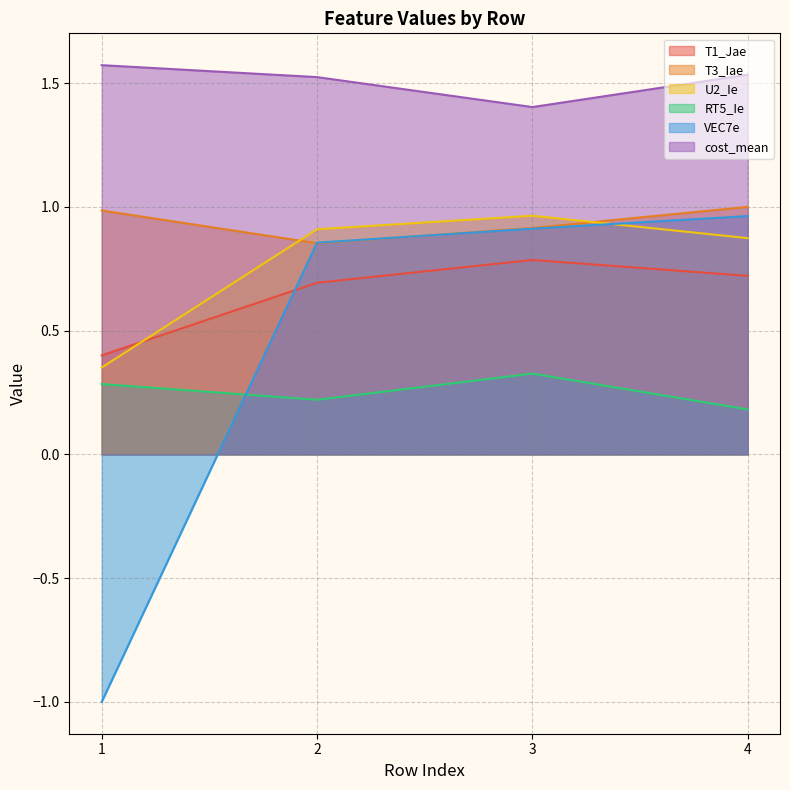

True or false: T3_Iae and RT5_Ie intersect in this chart.

False